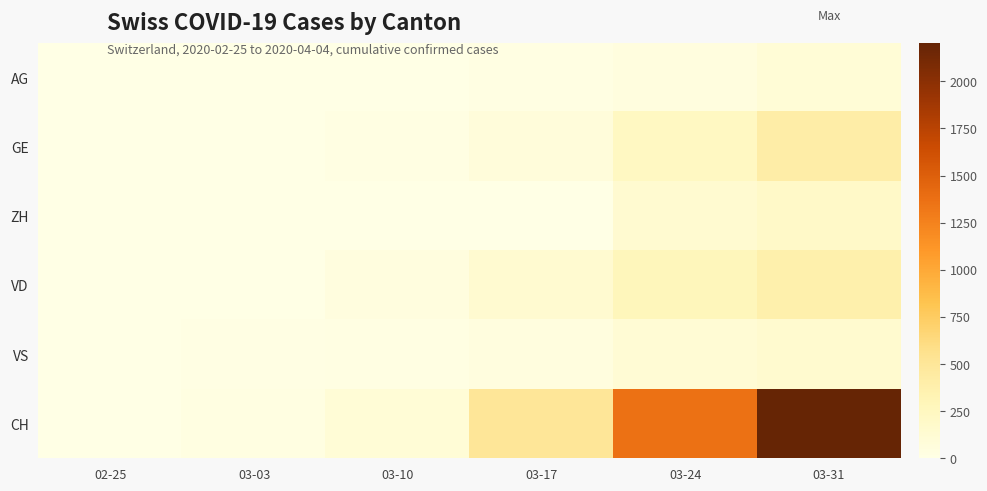

How many series are shown in this chart?

6